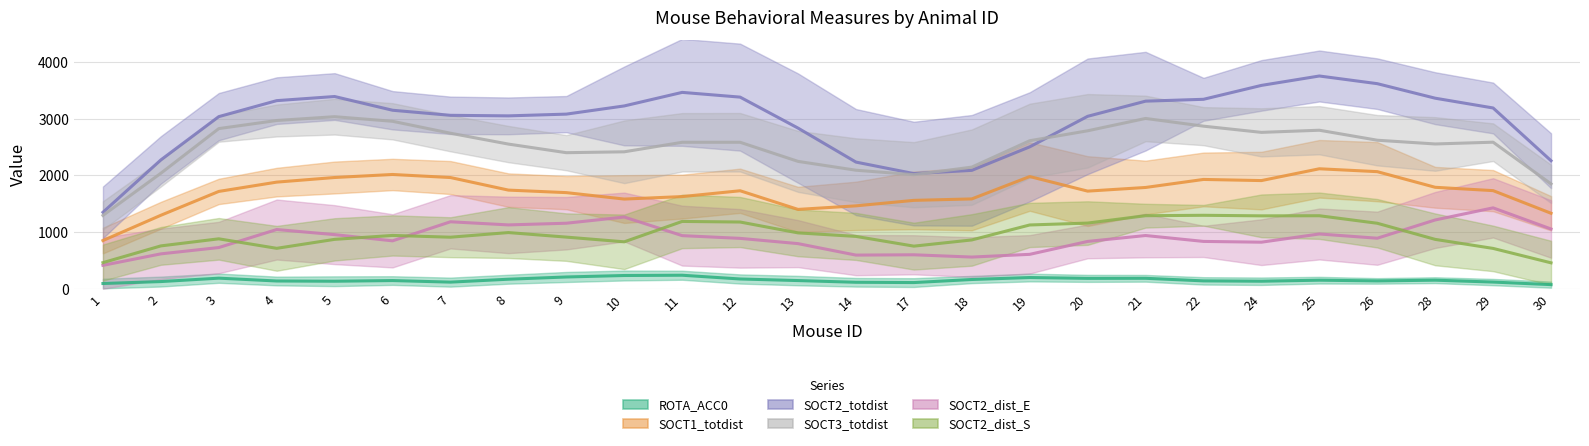

Count the number of categories in the chart.

26